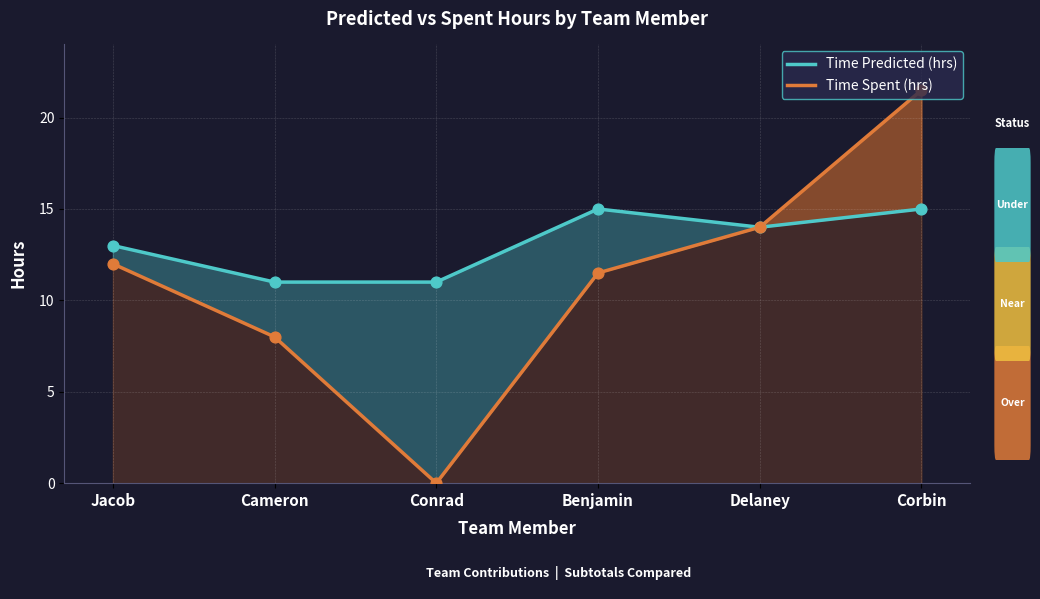

Is the value of Time Spent (hrs) at Jacob greater than the value of Time Predicted (hrs) at Delaney?

No